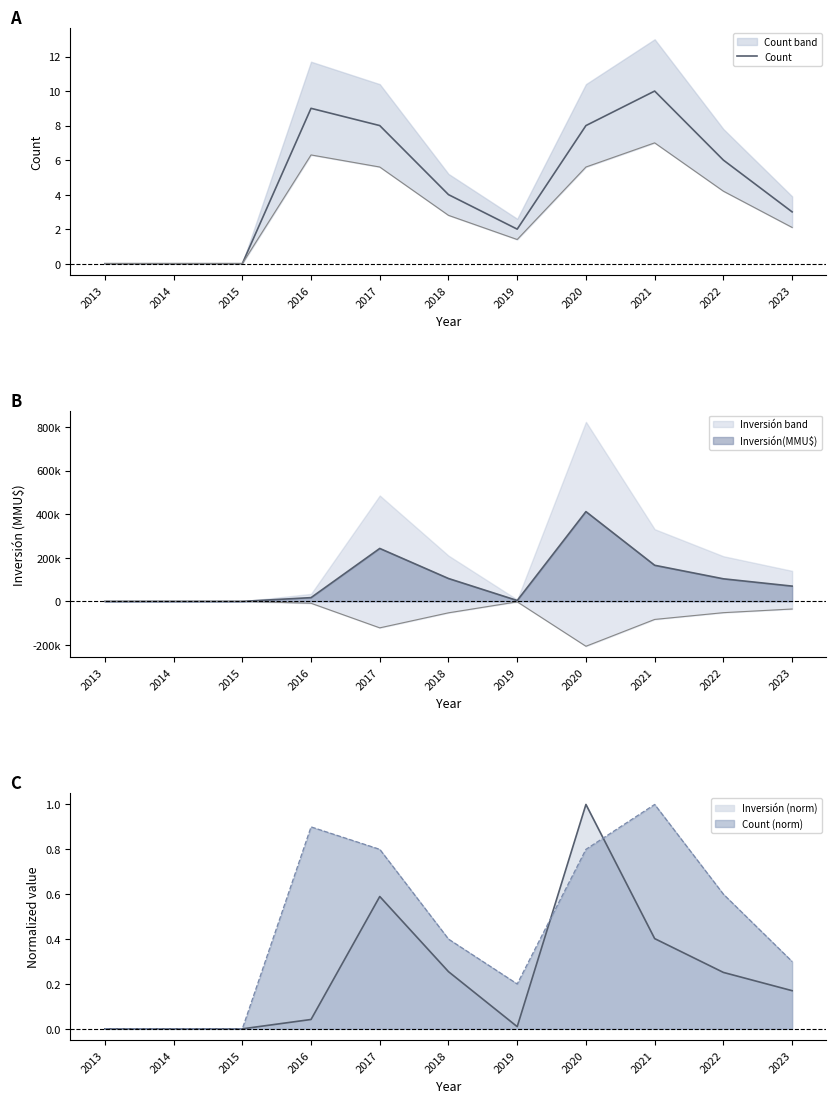

List the labels in order of value, smallest first.

2013, 2014, 2015, 2019, 2023, 2018, 2022, 2017, 2020, 2016, 2021